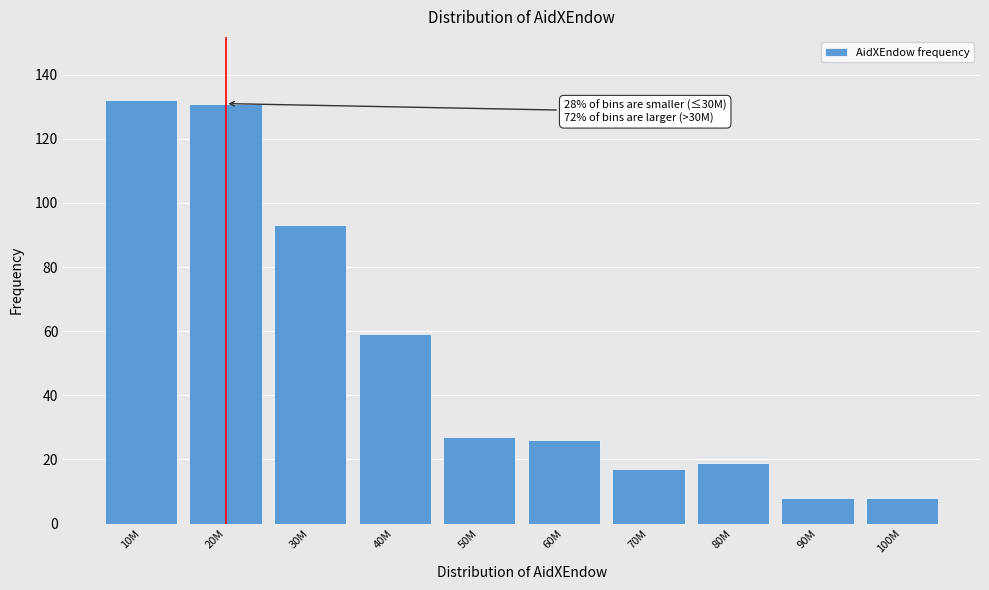

Reading left to right, transcribe all the data shown in this chart.

132	131	93	59	27	26	17	19	8	8